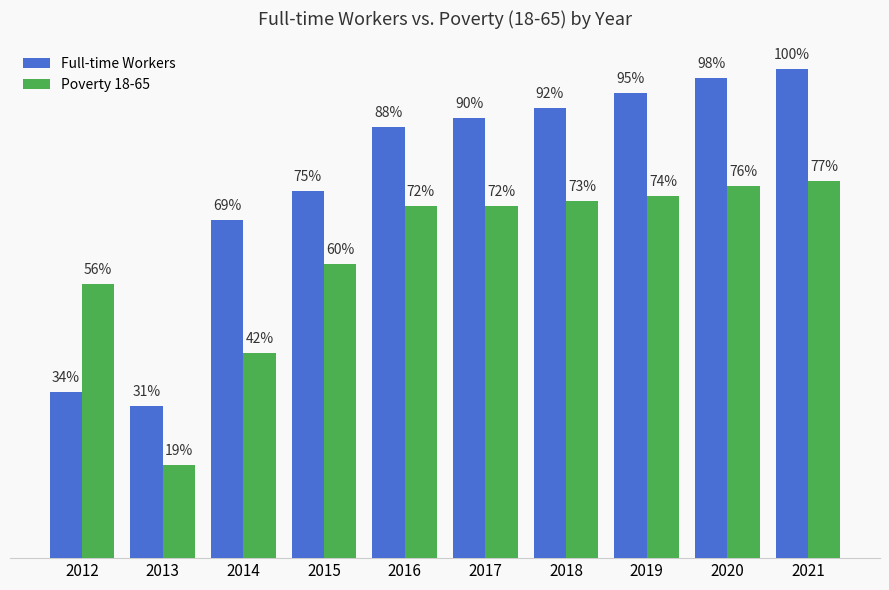

List the series in order of their peak value, lowest first.

Poverty 18-65, Full-time Workers